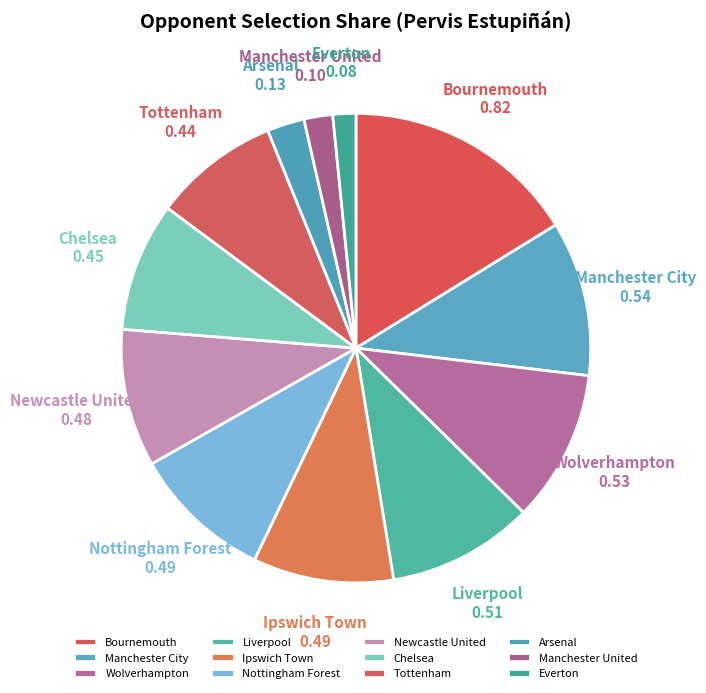

Is it true that Liverpool is 22% of the pie?

False